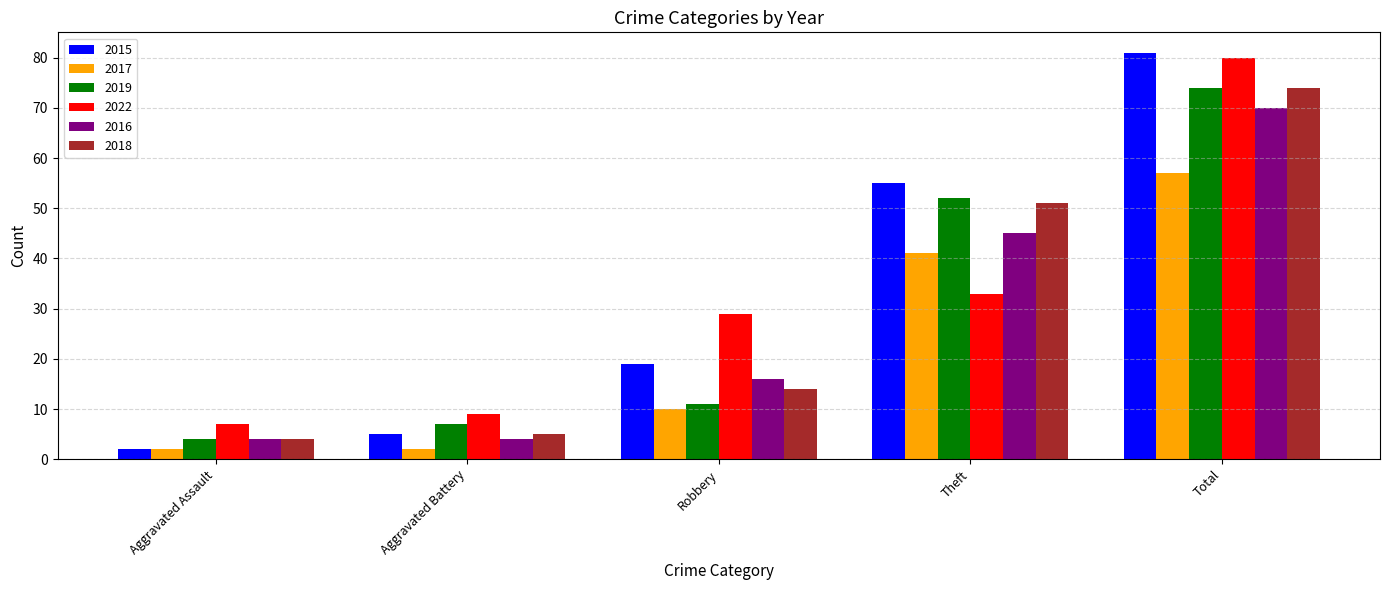

How many groups of bars are there?

5